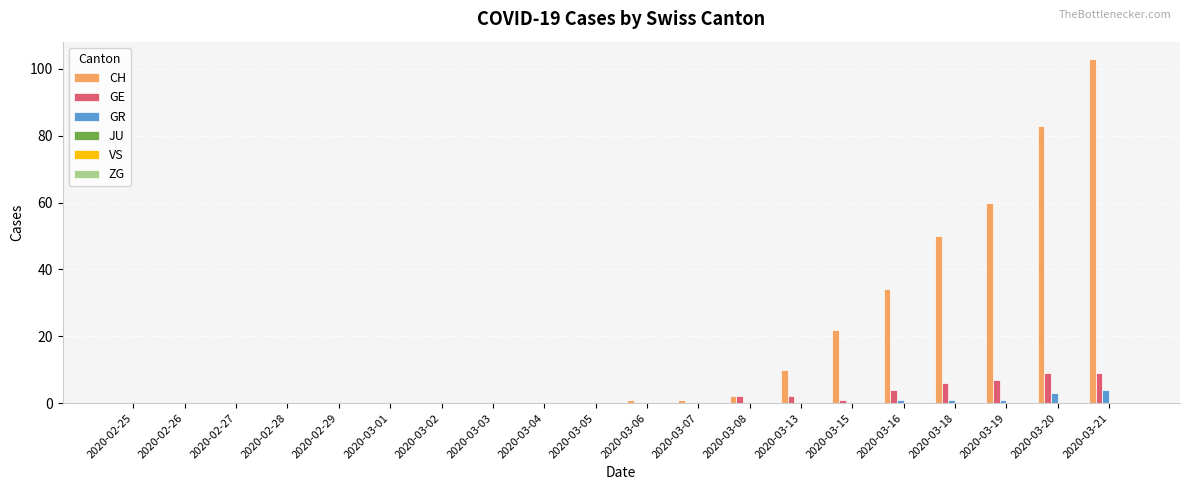

At which category is the sum across all series the highest?

2020-03-21